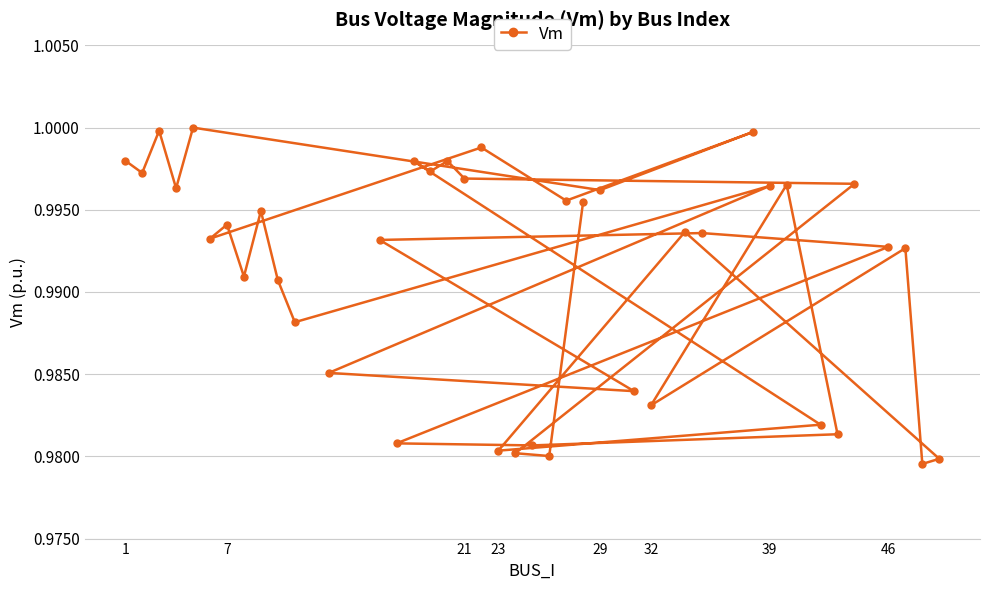

What is the value of the 8th point from the left?

1.0